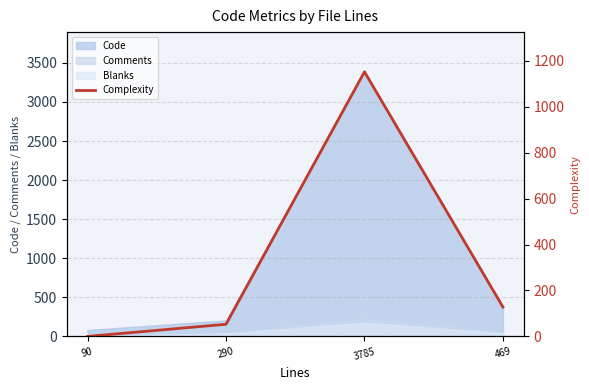

True or false: there are more than 0 points higher than both neighbors.

True